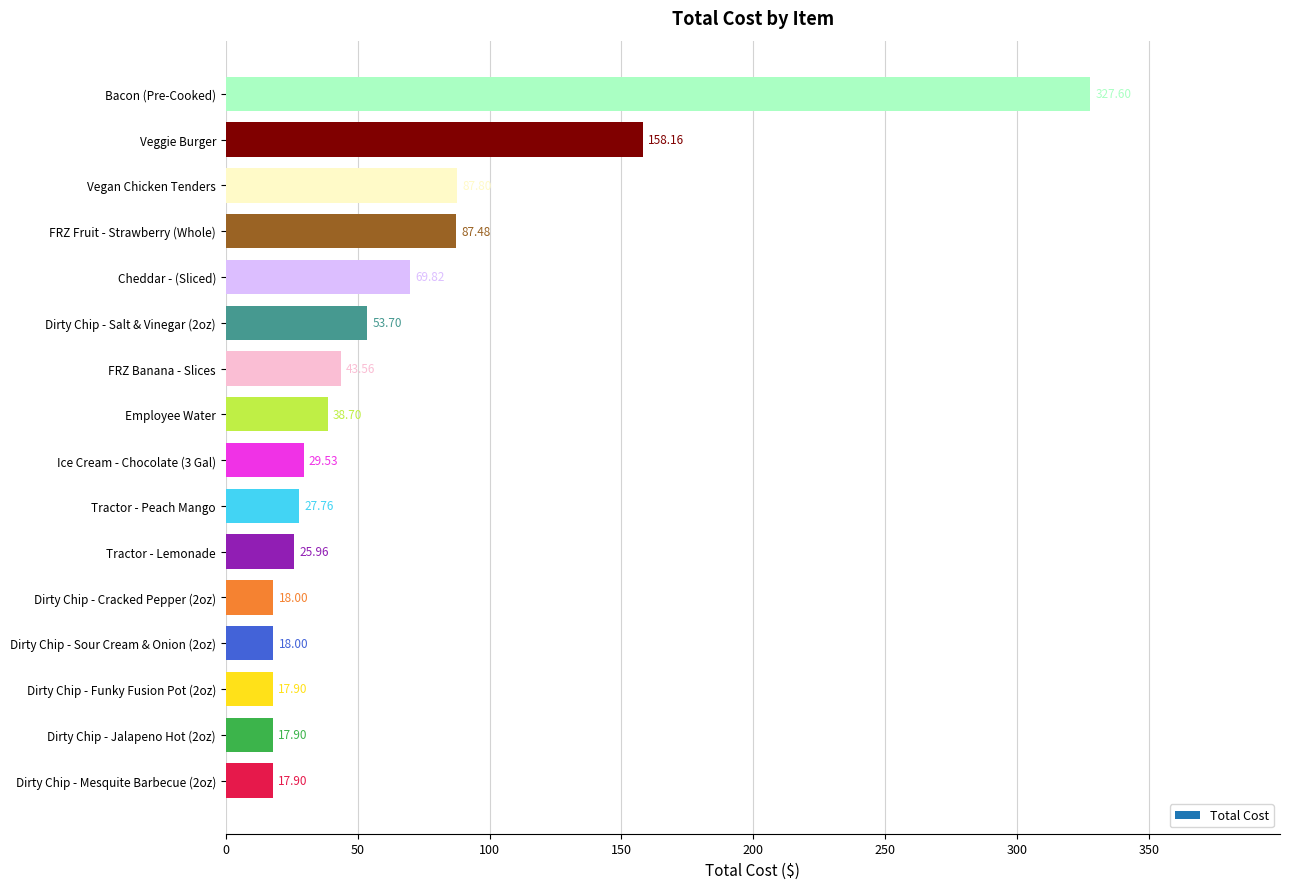

What is the smallest value displayed?

17.9